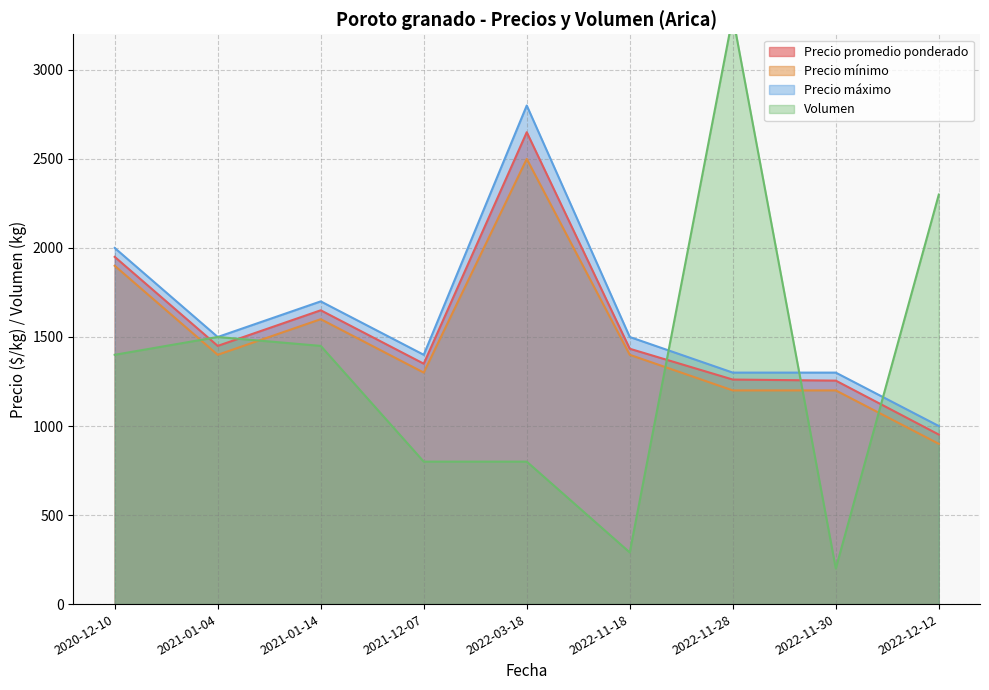

What is the sum of the Precio promedio ponderado values at 2021-01-04 and 2022-11-18?

2884